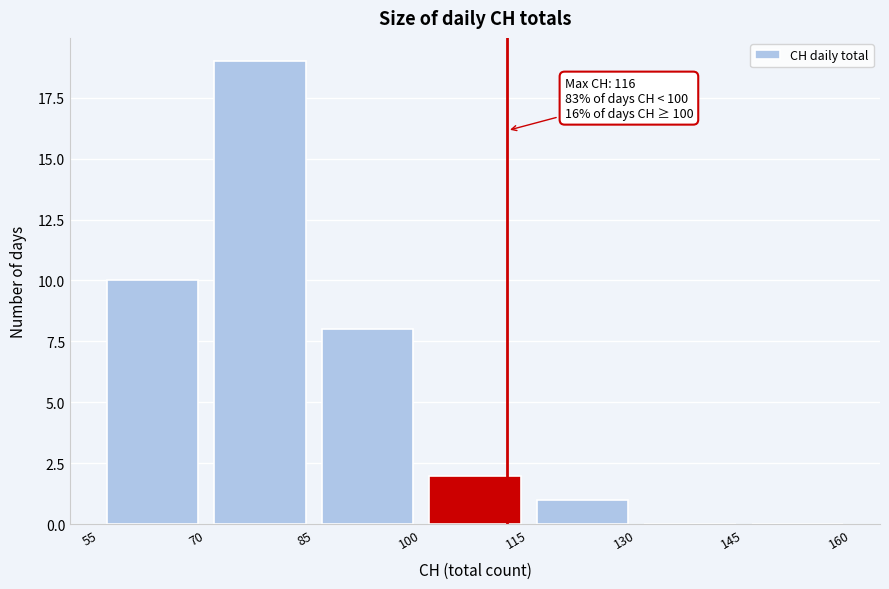

Over which range of the x-axis is the bar tallest?

70 to 85